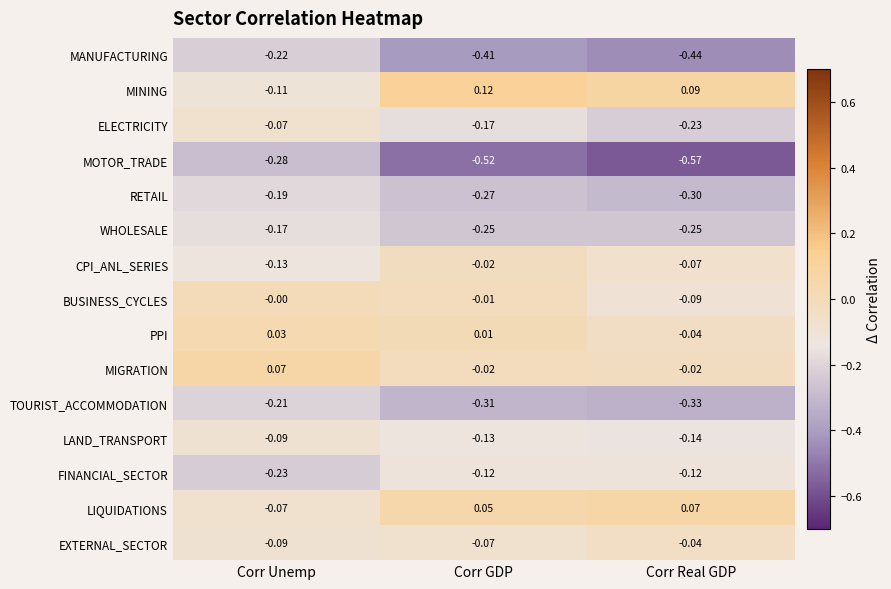

Where is TOURIST_ACCOMMODATION nearest to the value 0?

Corr Unemp